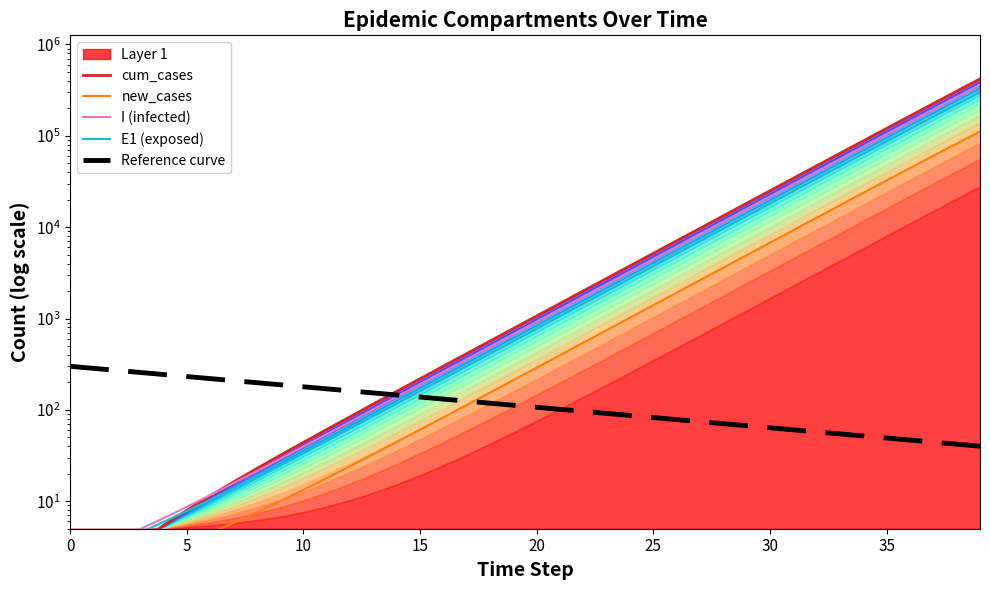

At how many categories does at least one series exceed 51592?

7